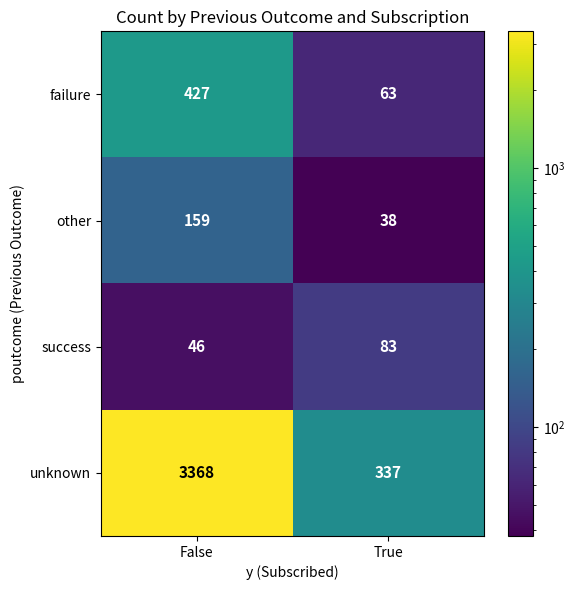

Rank the series by their maximum value, from lowest to highest.

success, other, failure, unknown